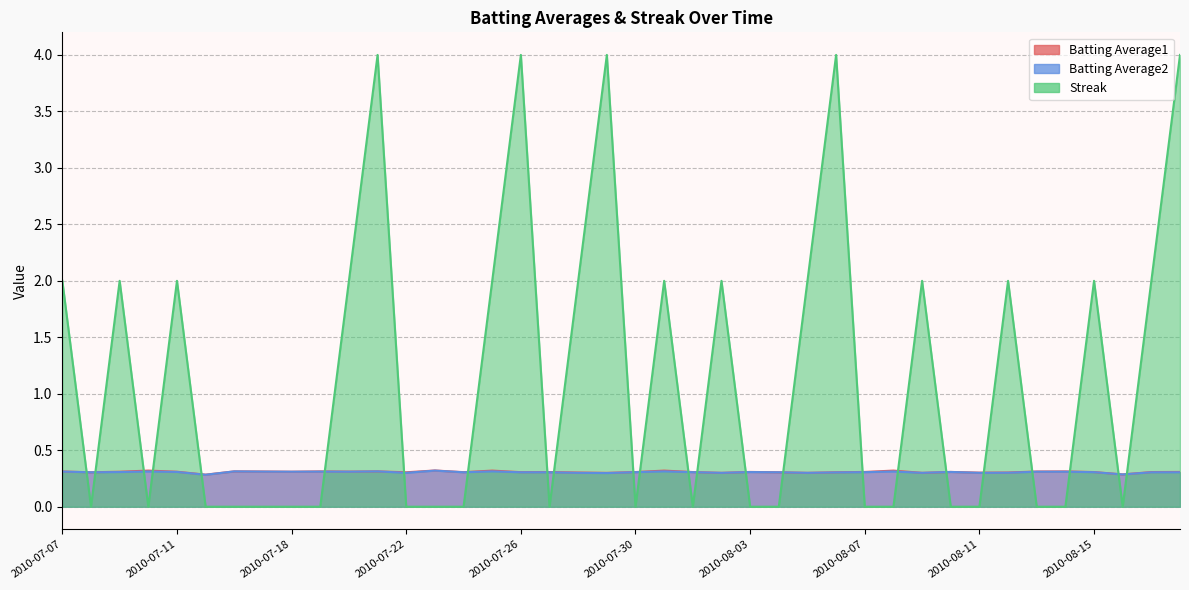

What is the label of the 27th point from the left?

2010-08-05